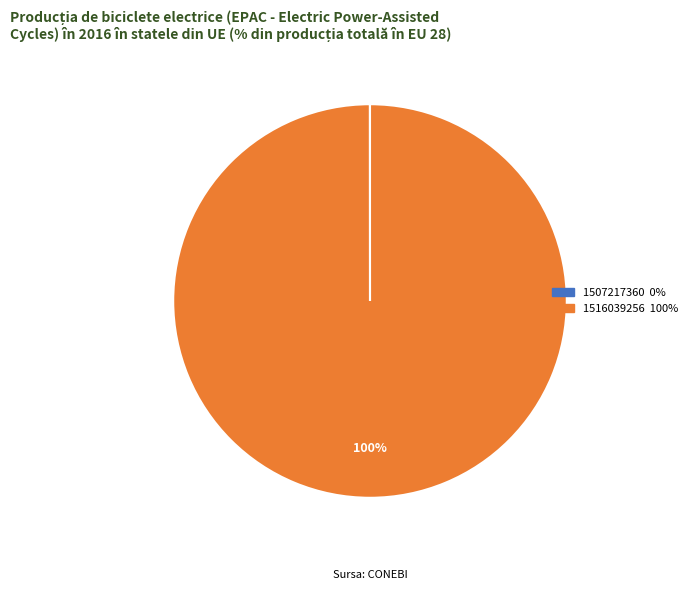

Does any single category account for the majority?

Yes